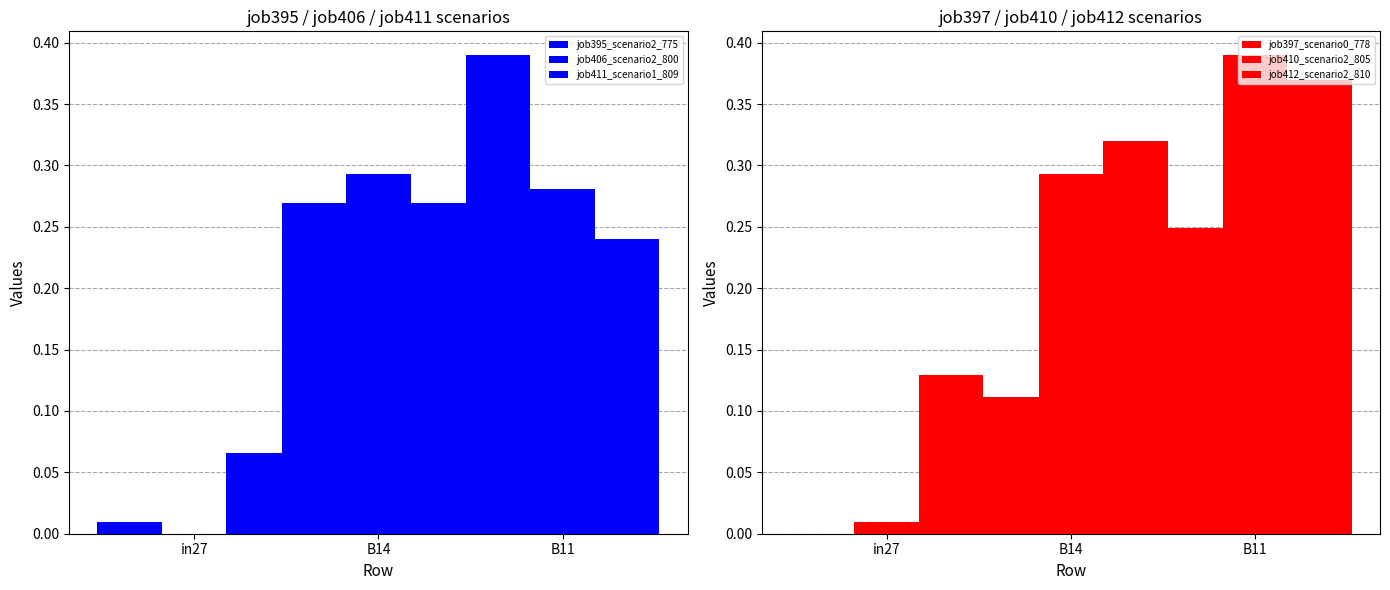

Which series has the largest range (max minus min)?

job395_scenario2_775